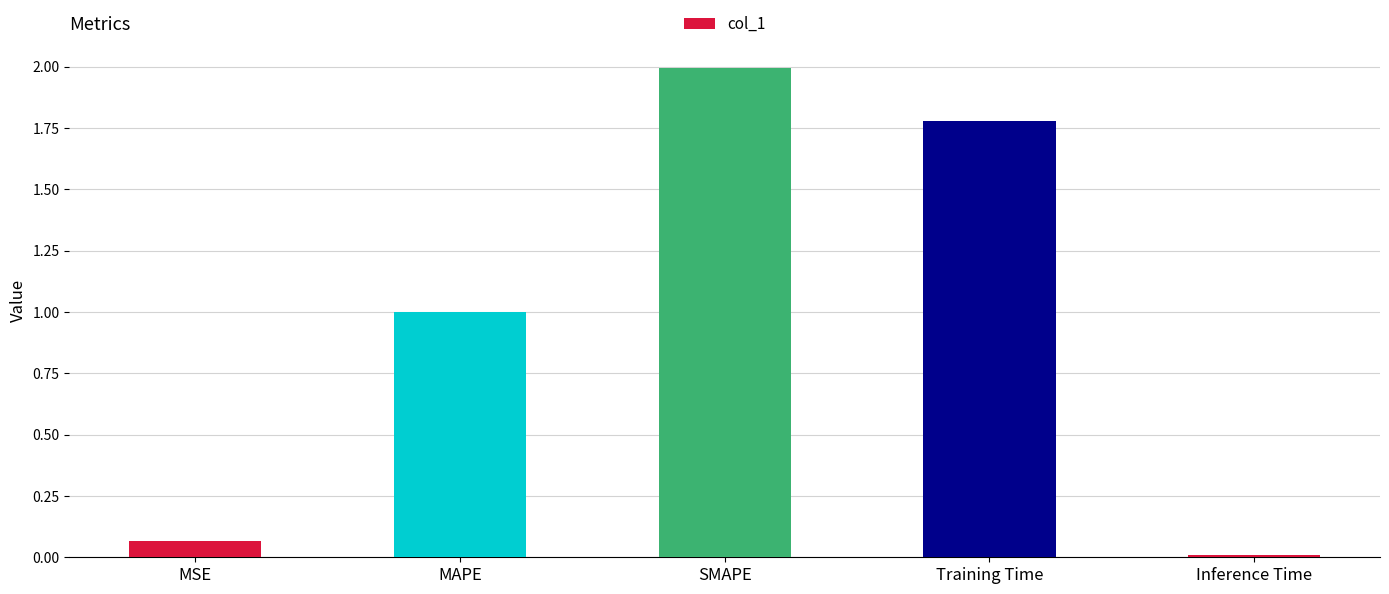

Are the bars horizontal?

No